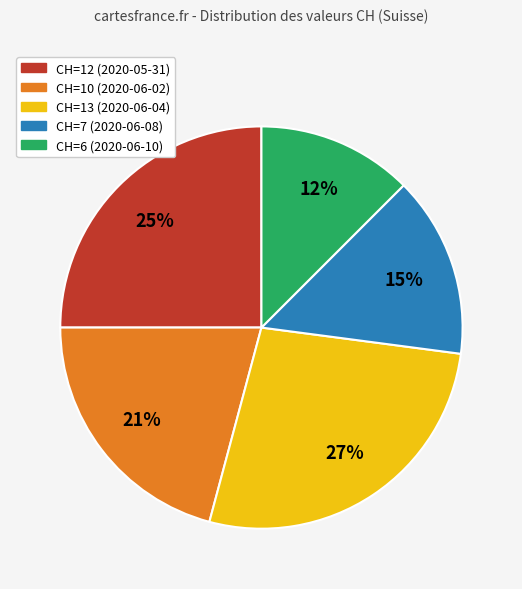

To the nearest percent, what is the difference between the largest and smallest slice percentages?

15%